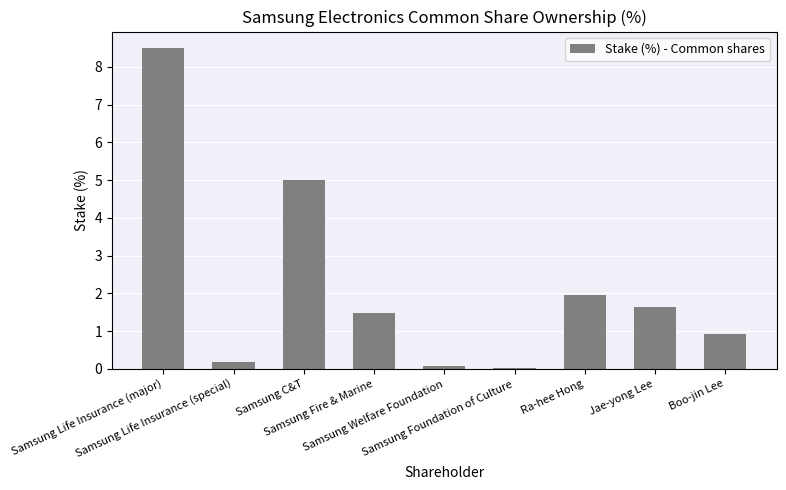

Are the bars horizontal?

No